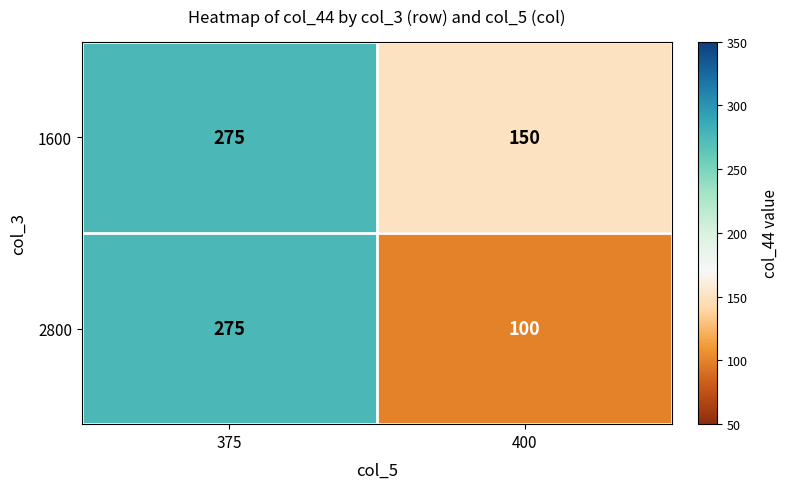

What is the approximate value of 2800 at 375, to the nearest 50?

300